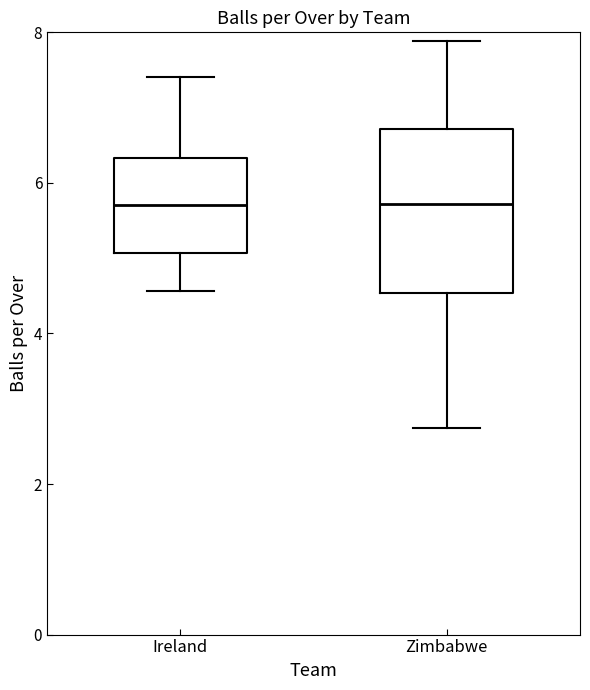

Where does the upper whisker of the box for Ireland end on the y-axis? The values are not printed on the chart, so give them approximately, as read against the axis.

7.4